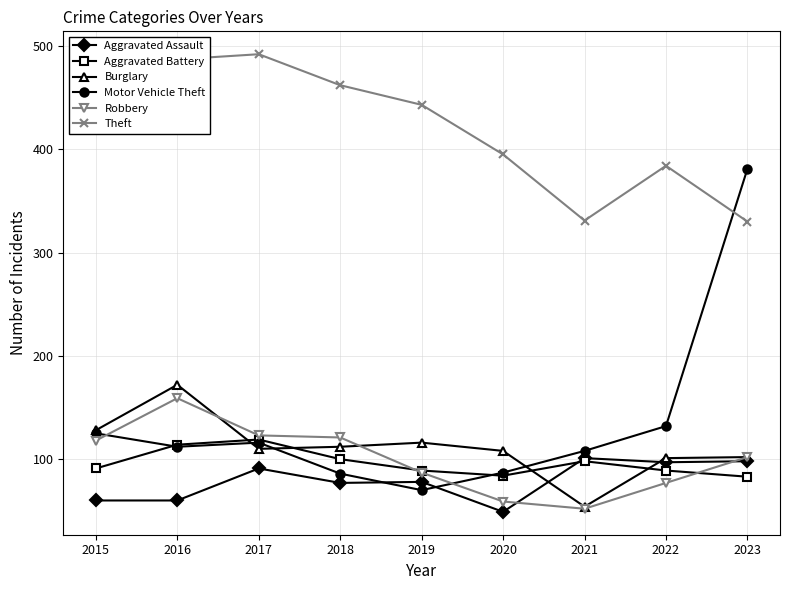

After their last crossing, which series has the higher values: Motor Vehicle Theft or Aggravated Assault?

Motor Vehicle Theft